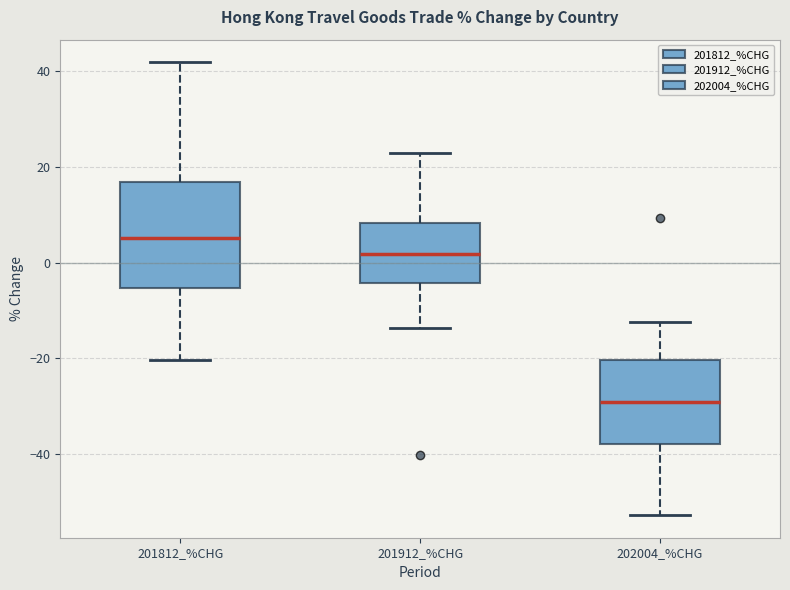

Where does the lower whisker of the box for 201812_%CHG end on the y-axis? The values are not printed on the chart, so give them approximately, as read against the axis.

-20